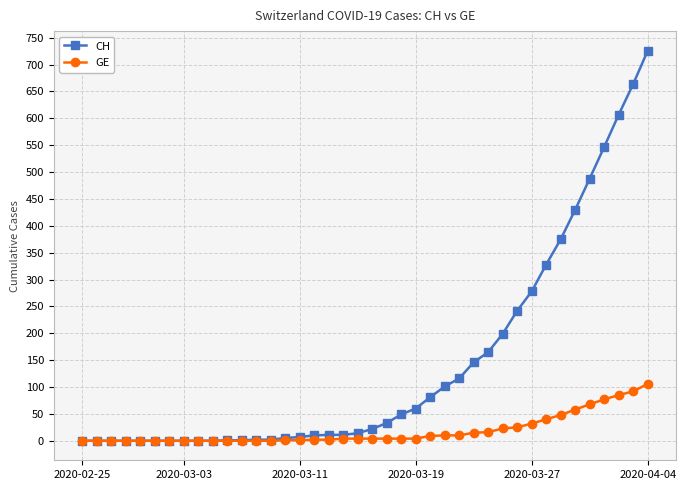

What are all the series names shown in the legend?

CH, GE